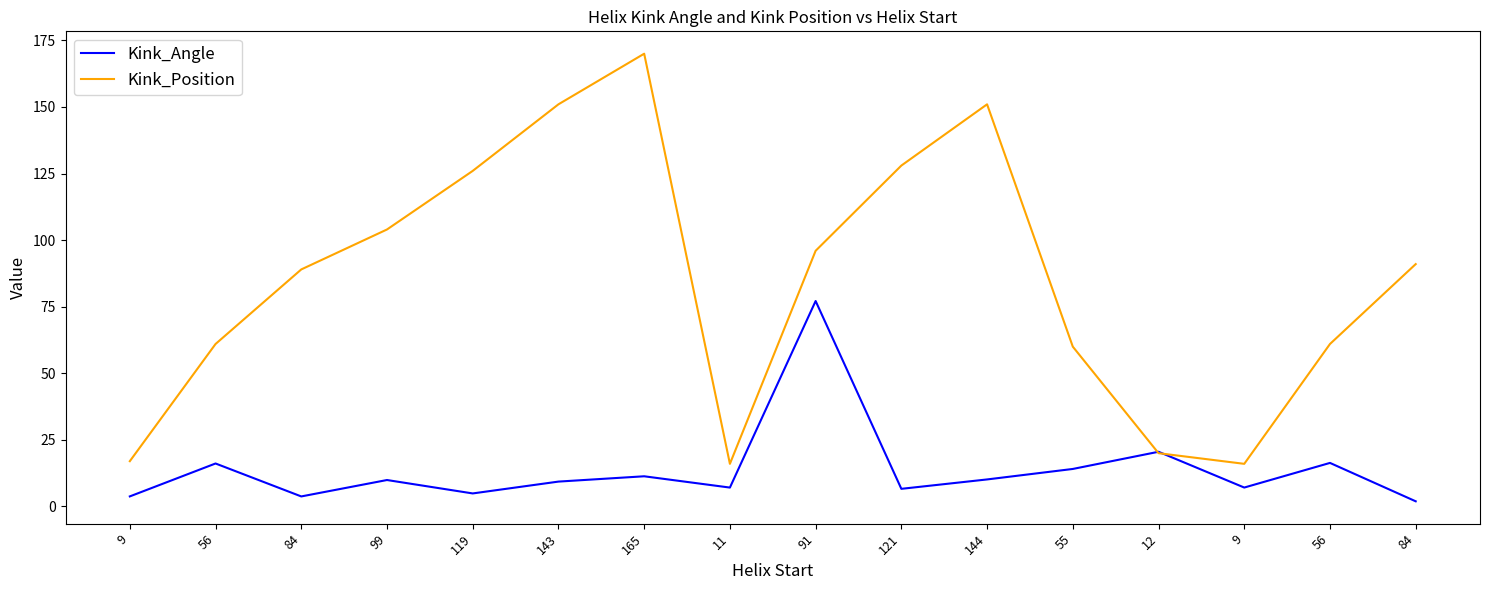

What are all the series names shown in the legend?

Kink_Angle, Kink_Position